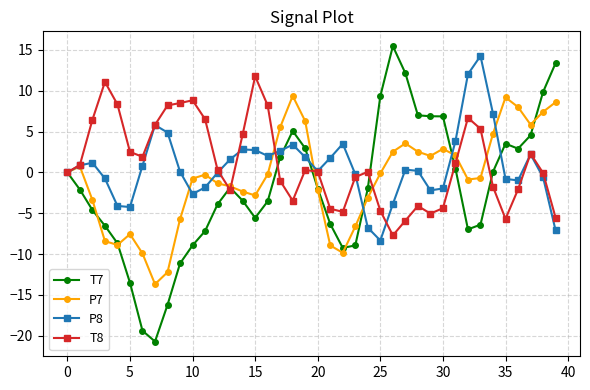

Which series has the widest spread of values?

T7